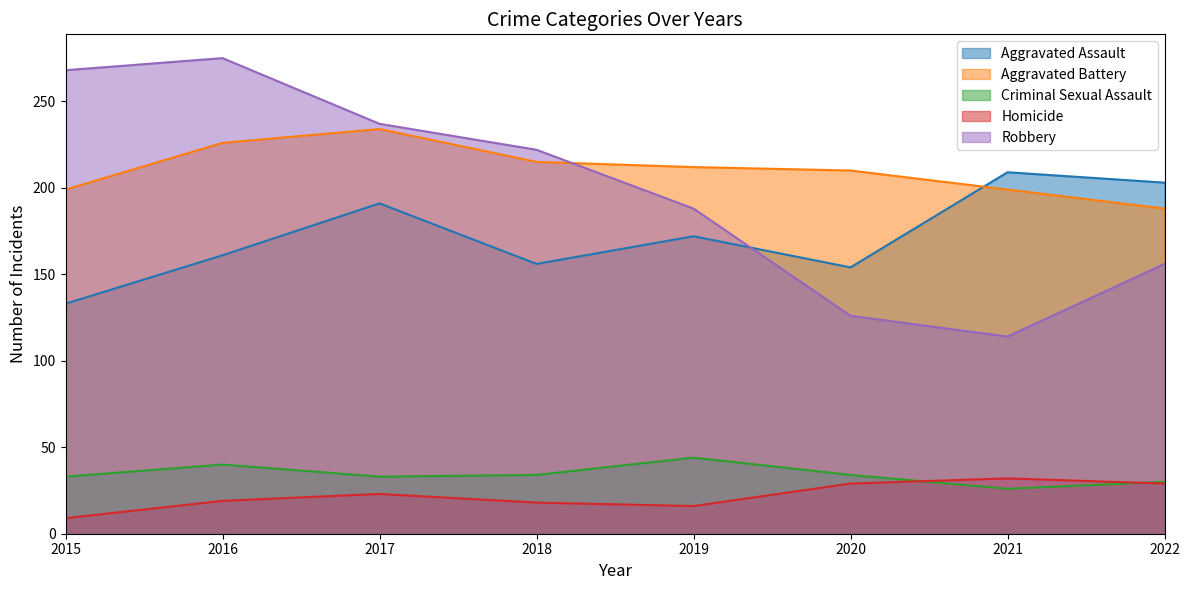

Between 2022 and 2021, which is larger?

2021